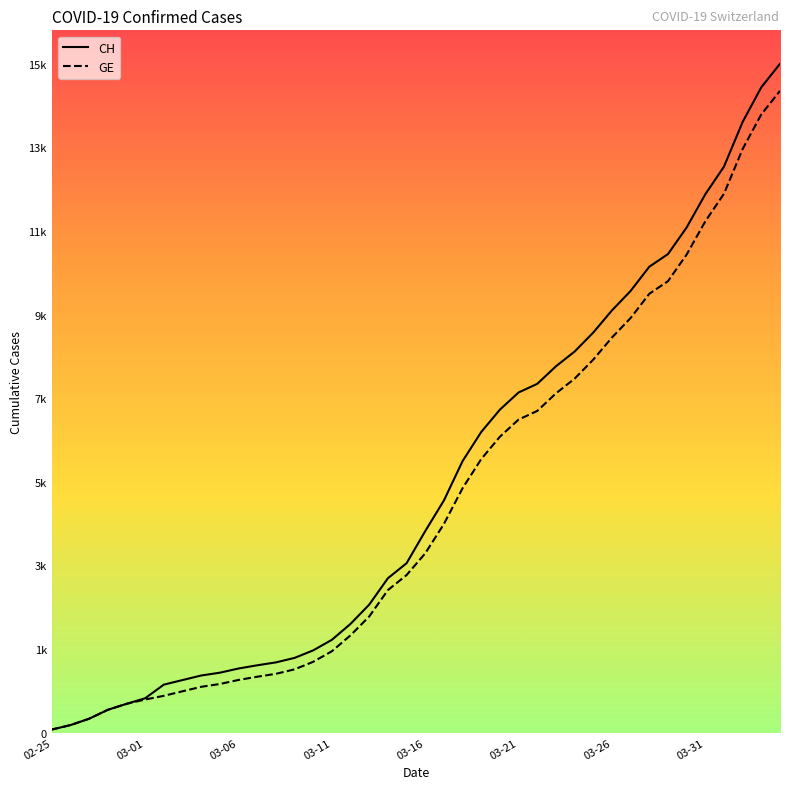

Rank the series by their maximum value, from highest to lowest.

CH, GE